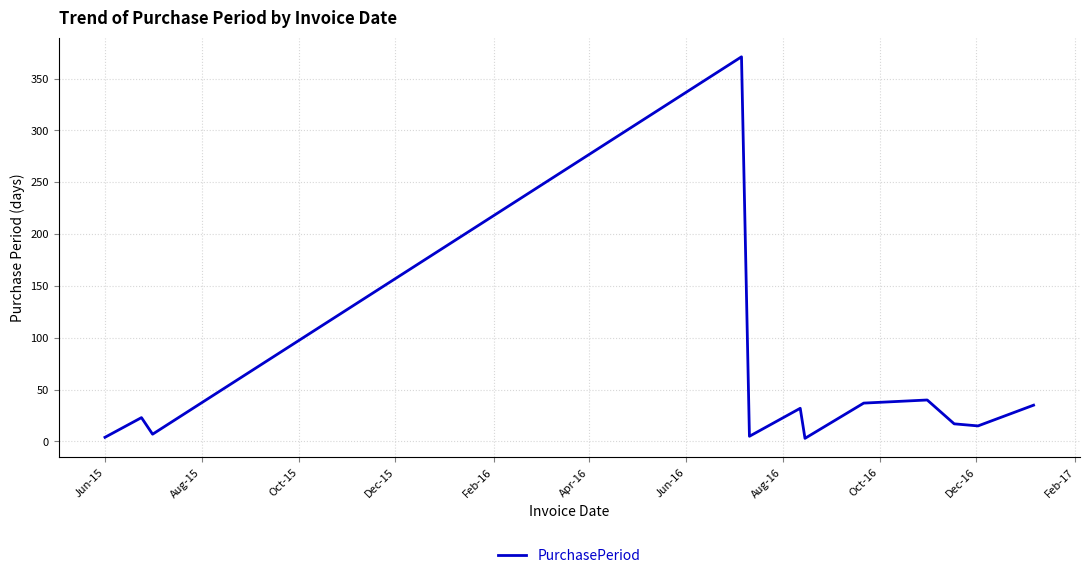

What is the difference between the maximum and minimum values?

368